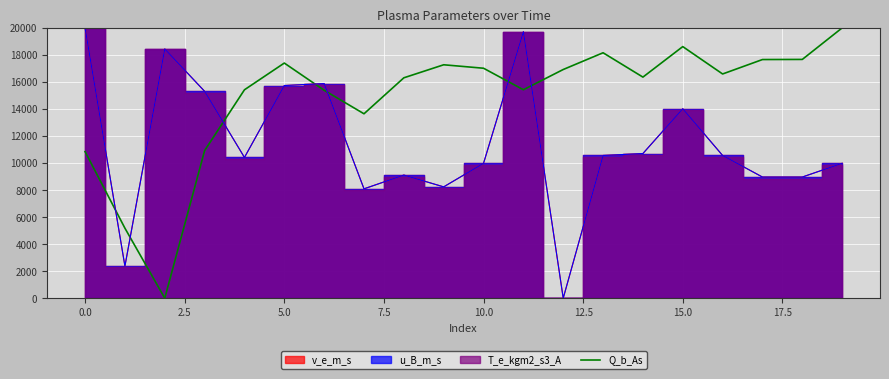

Which category has the highest value across all series?

19